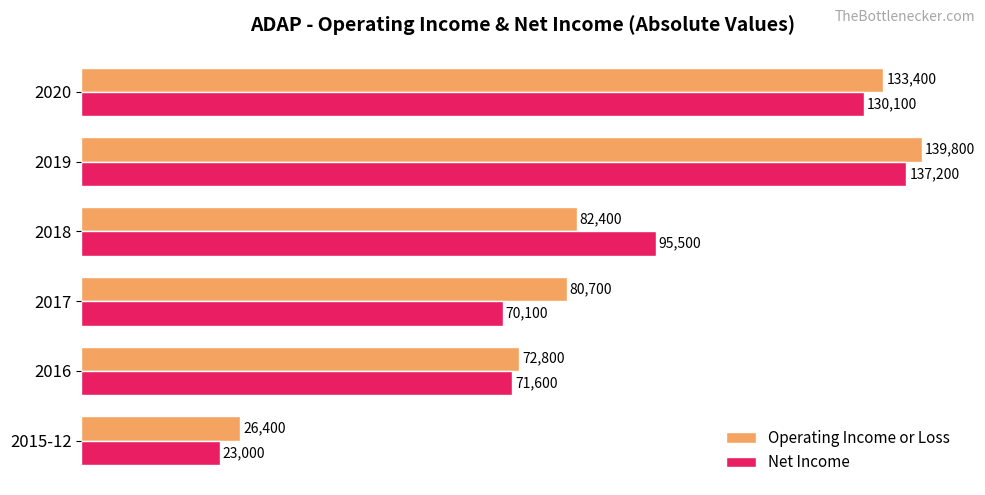

The value of Net Income at 2018 is 32427. True or false?

False